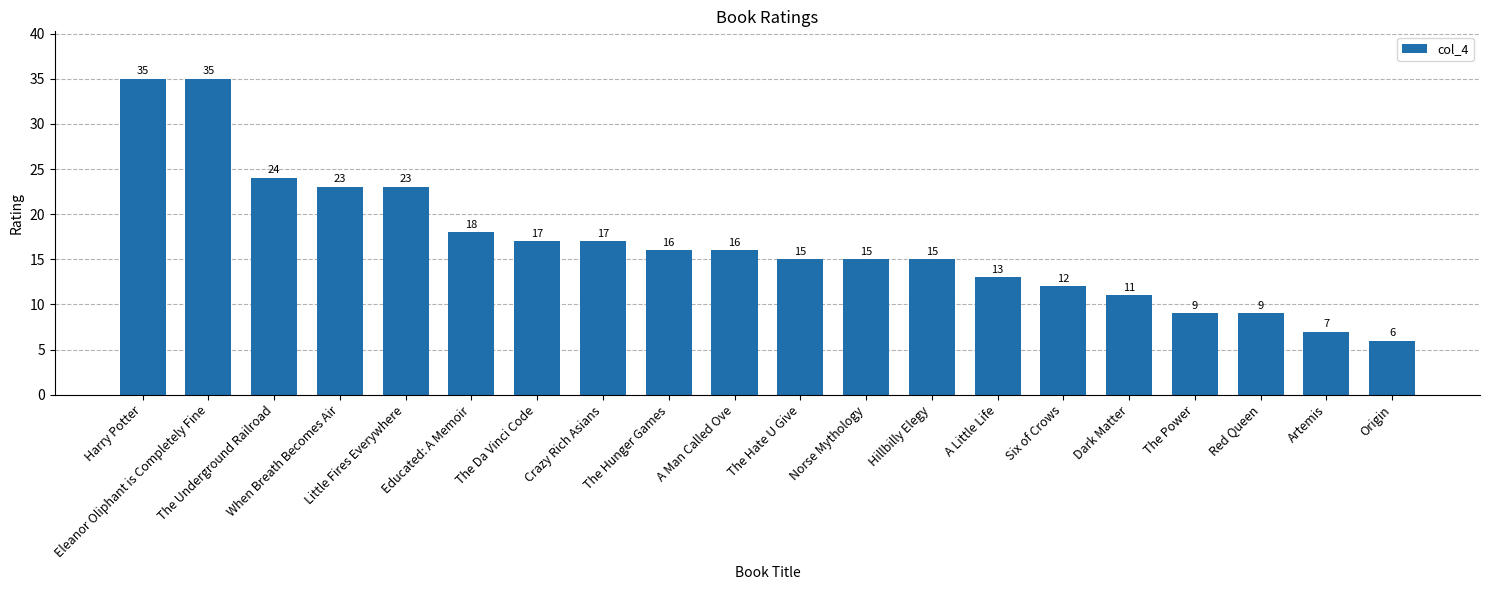

Count the number of categories in the chart.

20